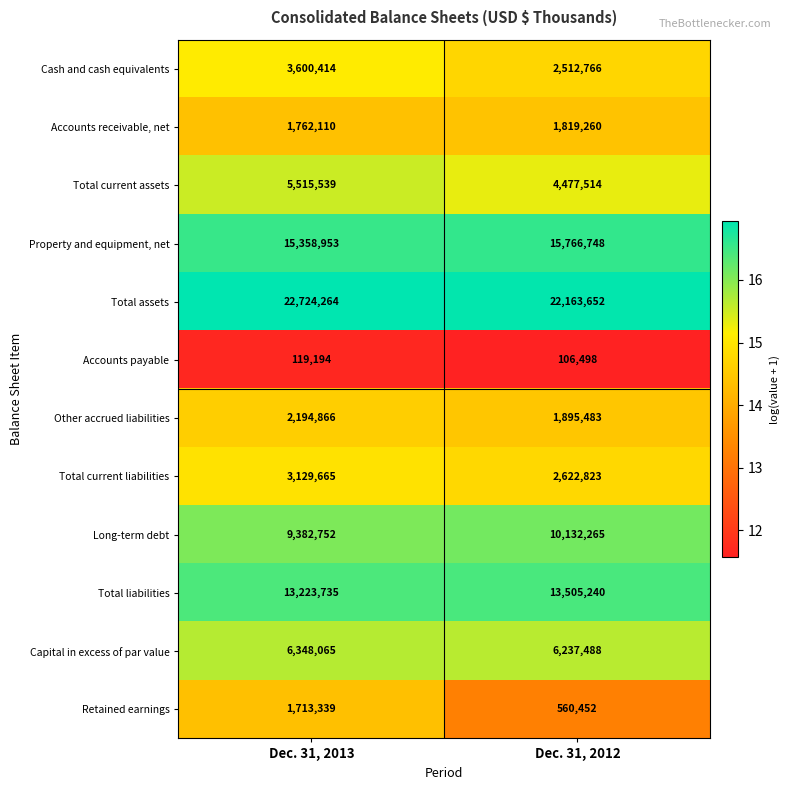

Which category has the highest value across all series?

Dec. 31, 2013